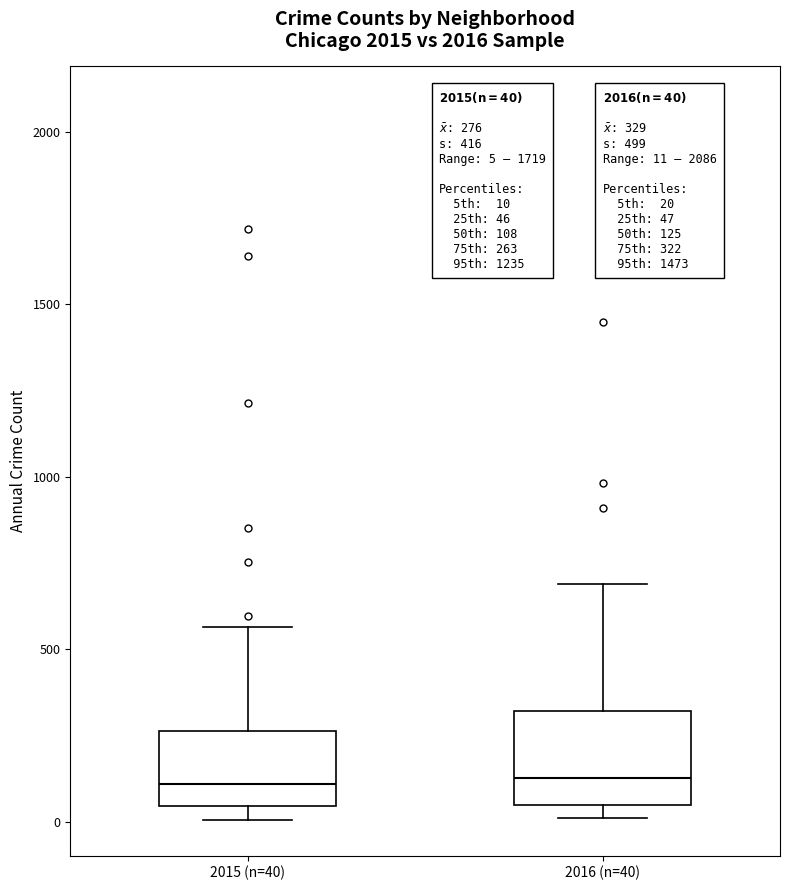

Comparing the boxes themselves (not the whiskers), which one is the tallest?

2016 (n=40)